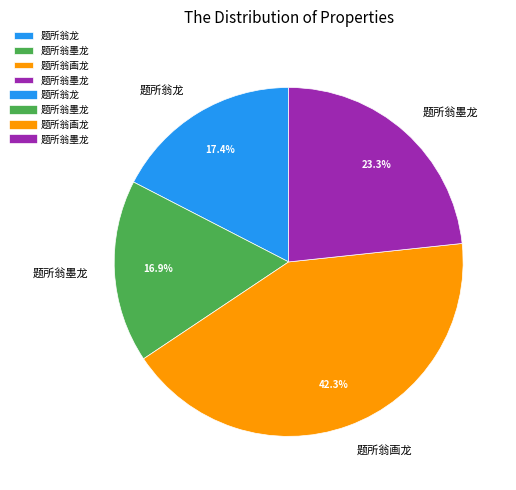

Is there a majority slice in this chart?

No